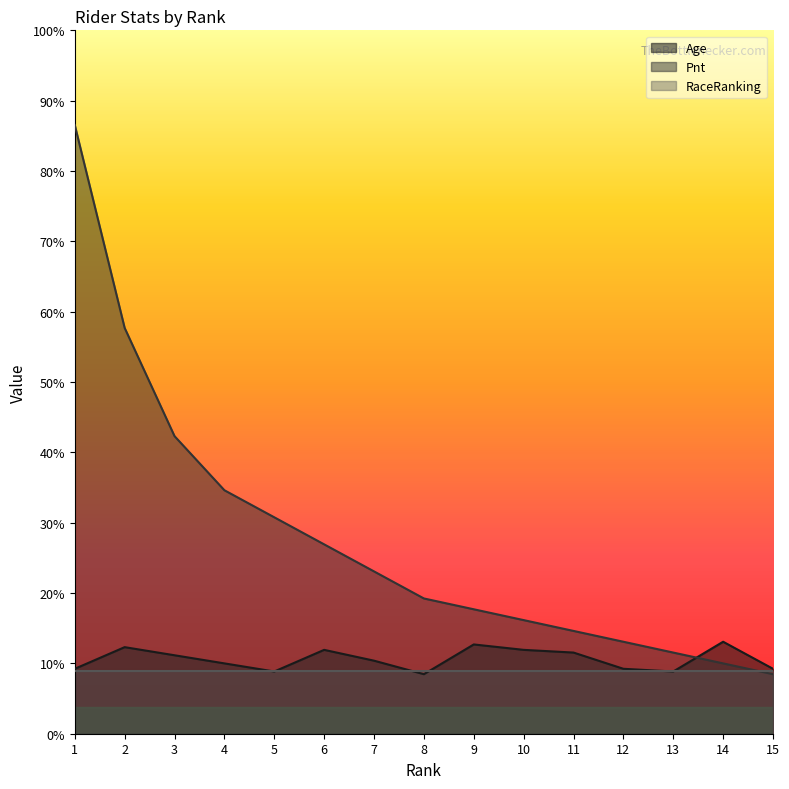

Which series changed the most between 3 and 6?

Pnt